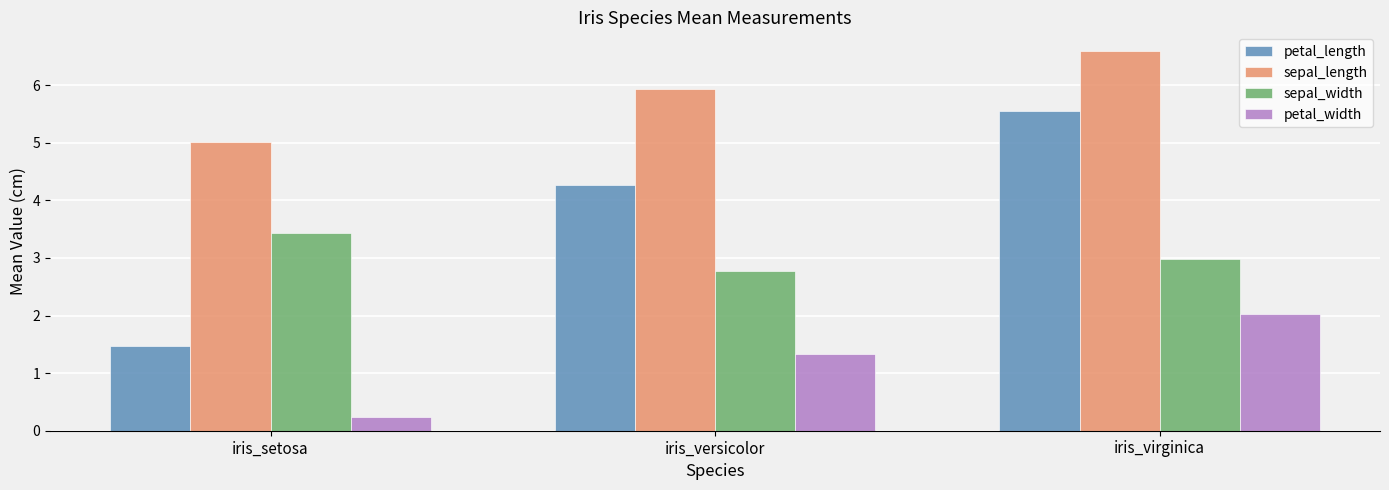

What is the total value across all series at iris_setosa?

10.1